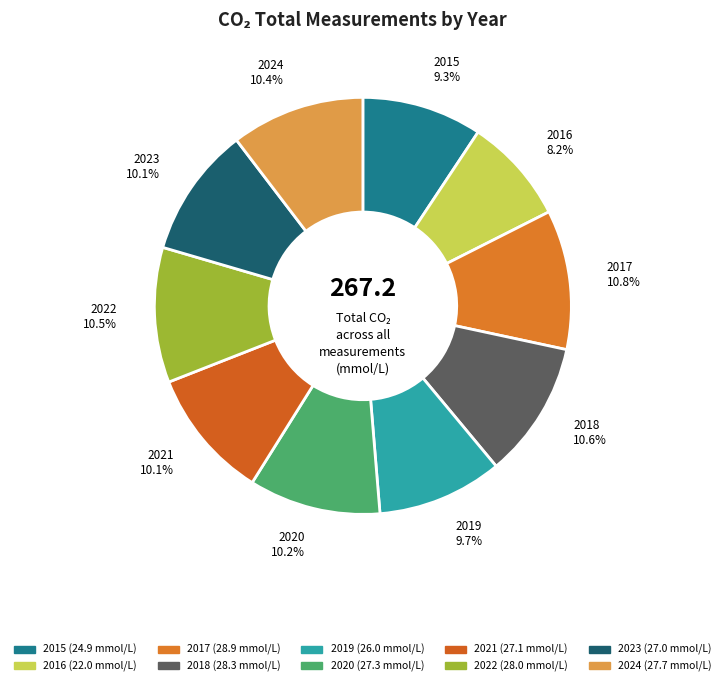

Approximately how many times larger is the value at 2015 compared to 2016?

1.1